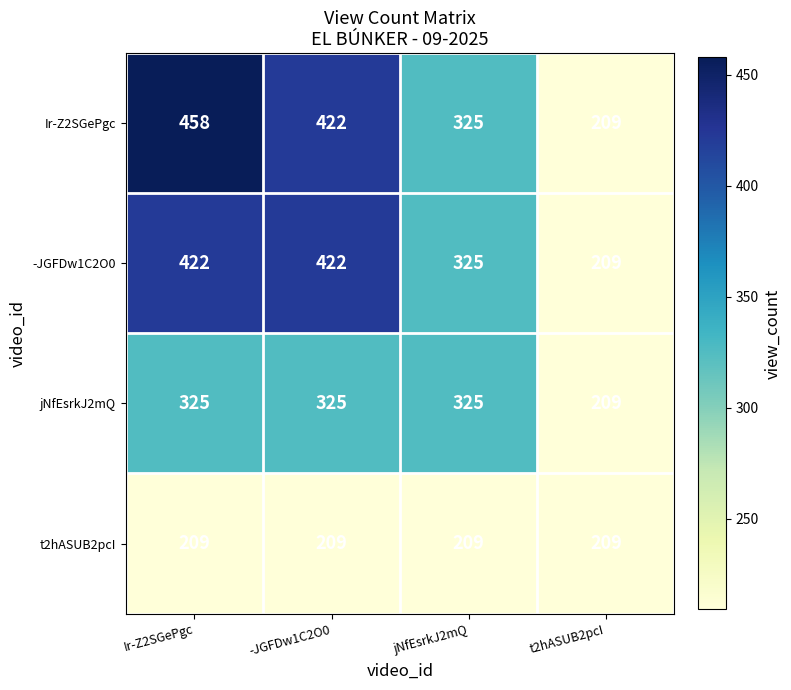

Which label corresponds to the largest value in the chart?

Ir-Z2SGePgc